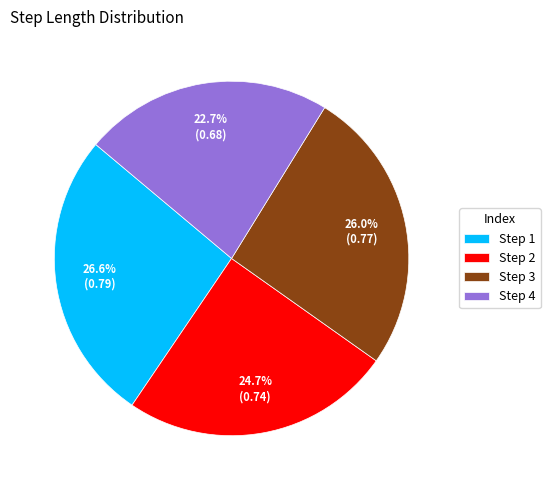

Rank the categories by value from highest to lowest.

Step 1, Step 3, Step 2, Step 4